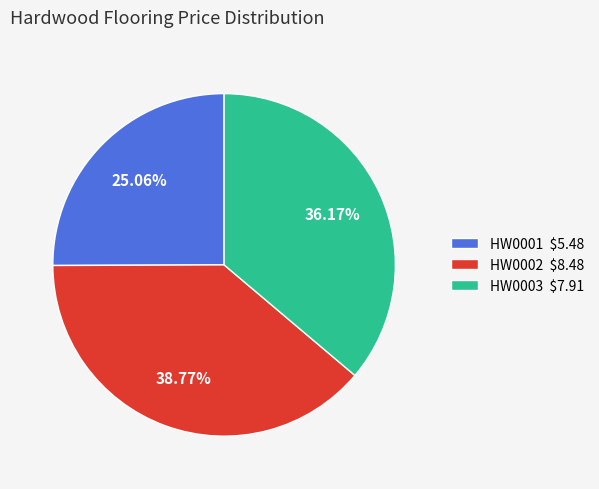

To the nearest percent, what portion does HW0003 represent?

36%